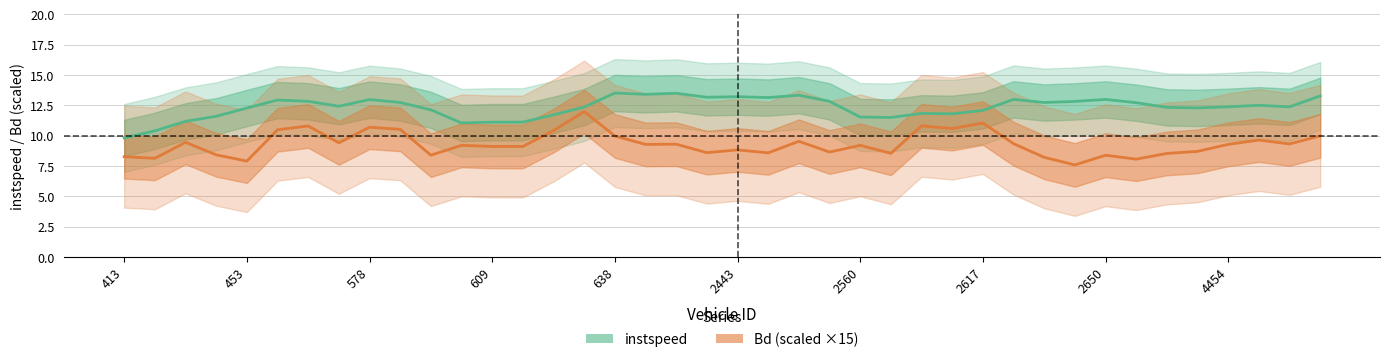

True or false: Bd (×15) and instspeed cross at least once.

False